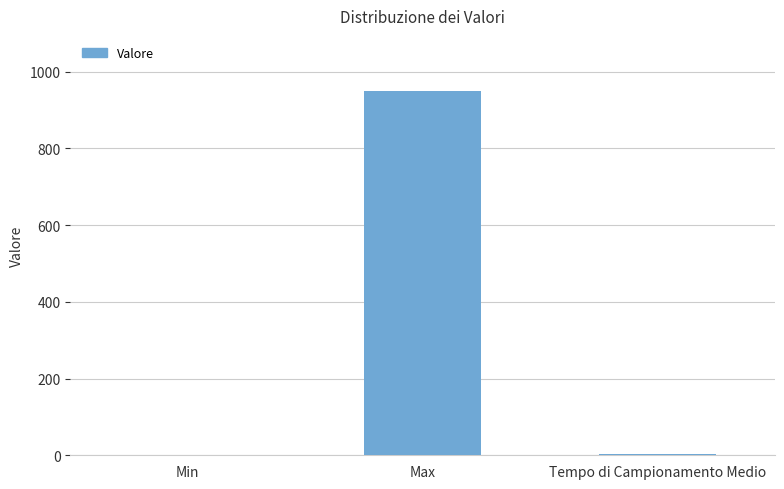

The value at Max is 458.0. True or false?

False